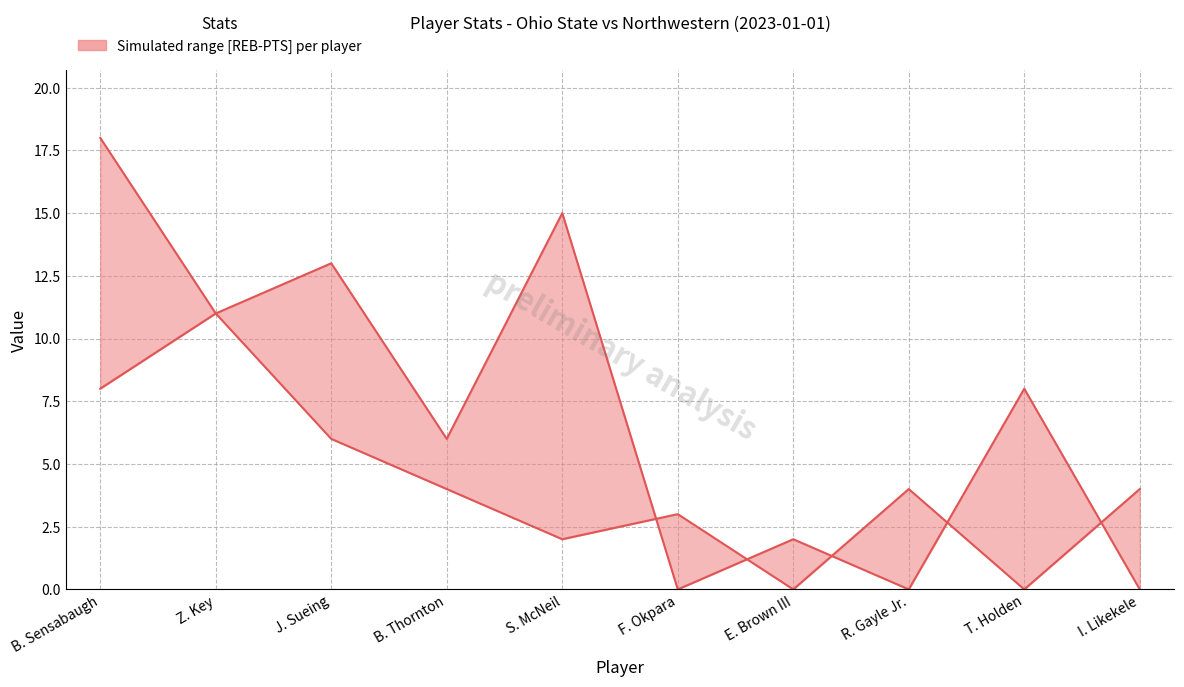

At which label is PTS closest to 9?

T. Holden